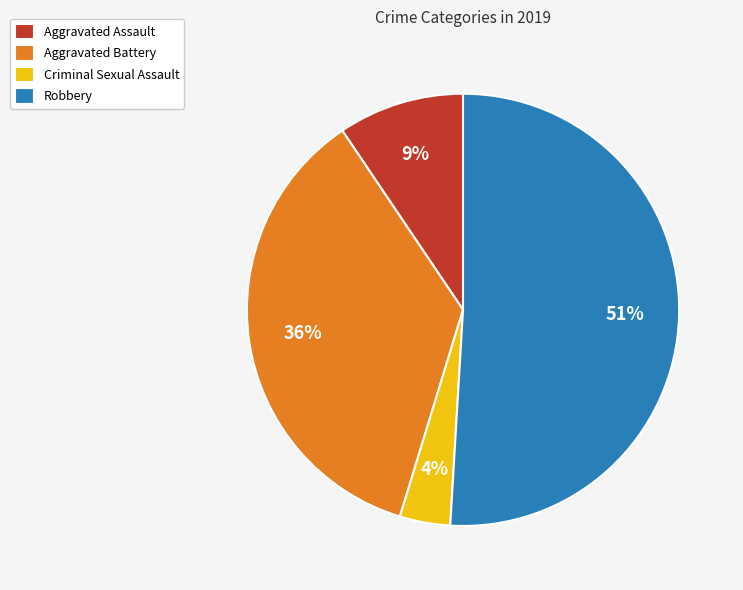

To the nearest percent, what percentage of the pie is Aggravated Assault?

9%